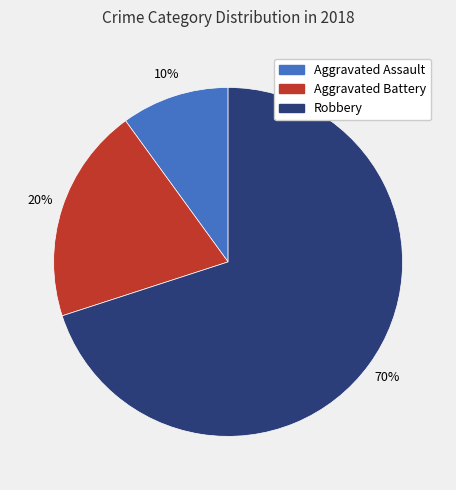

Which slice represents more than half of the pie?

Robbery